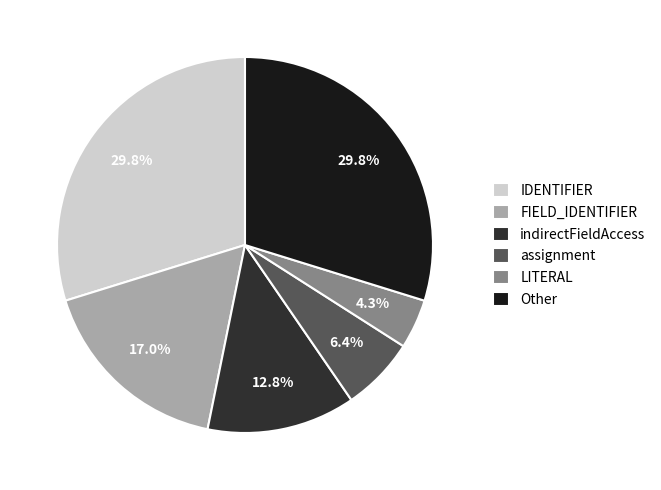

What is the smallest slice in the pie chart?

LITERAL